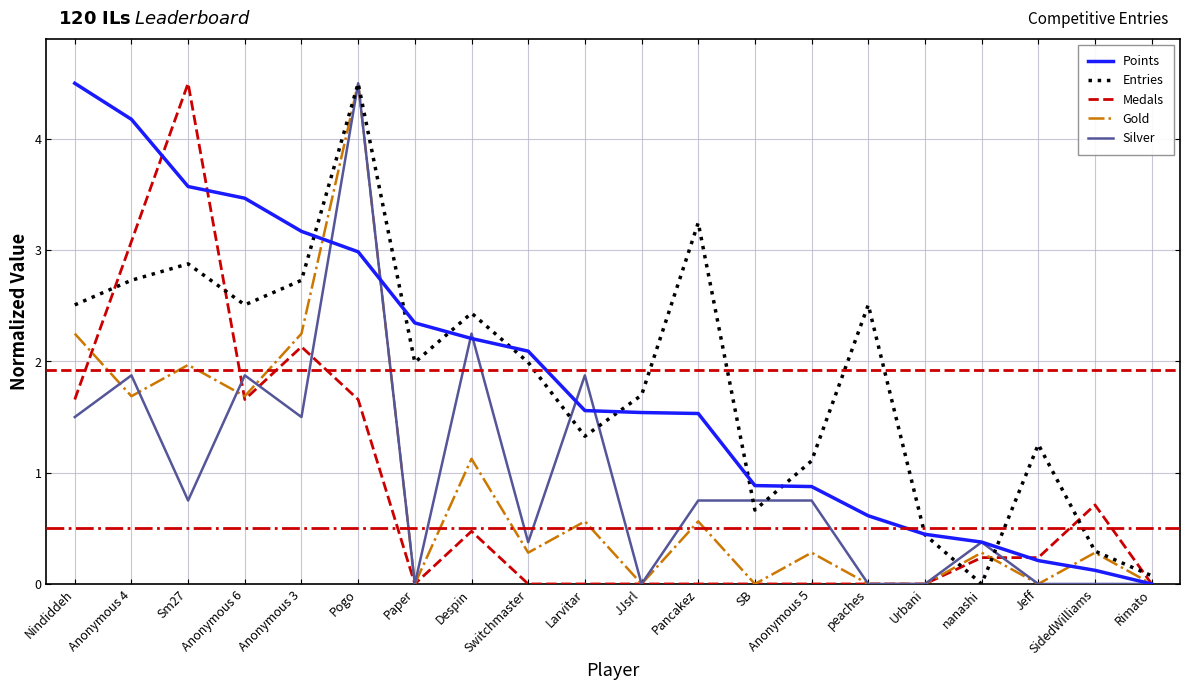

What position from the left is peaches?

15